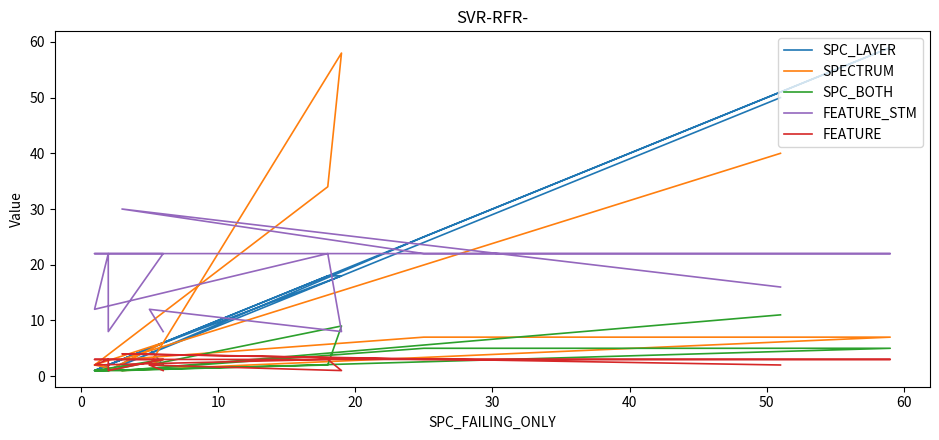

How many data points in FEATURE_STM are less than 22?

6